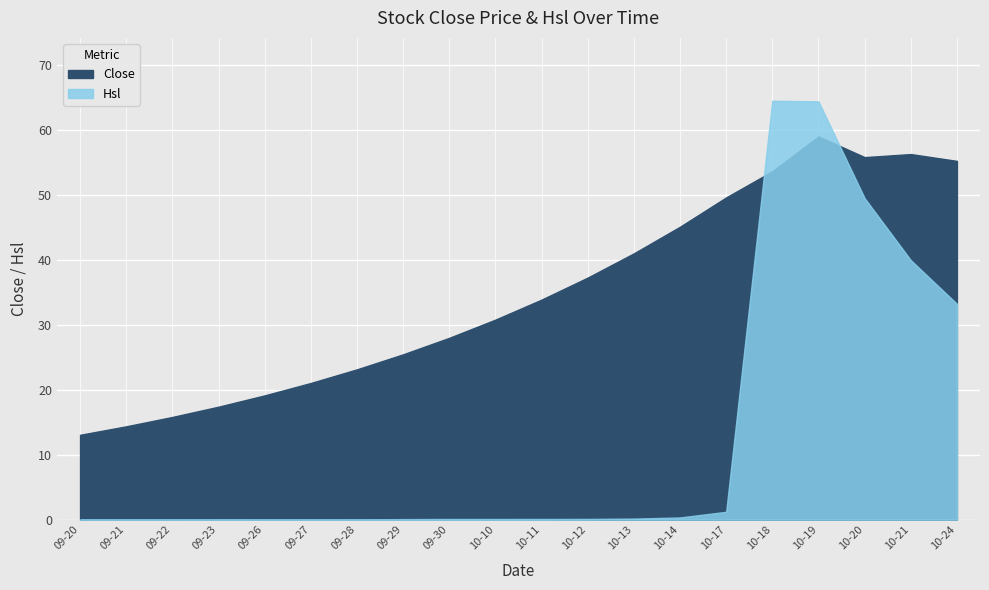

Reading right to left, transcribe all the data shown in this chart.

Close: 55.2	56.3	55.8	59.0	53.6	49.6	45.1	41.0	37.2	33.9	30.8	28.0	25.4	23.1	21.0	19.1	17.4	15.8	14.4	13.1
Hsl_scaled: 33.2	39.9	49.5	64.4	64.5	1.2	0.3	0.2	0.1	0.1	0.1	0.1	0.1	0.0	0.0	0.0	0.0	0.0	0.0	0.0